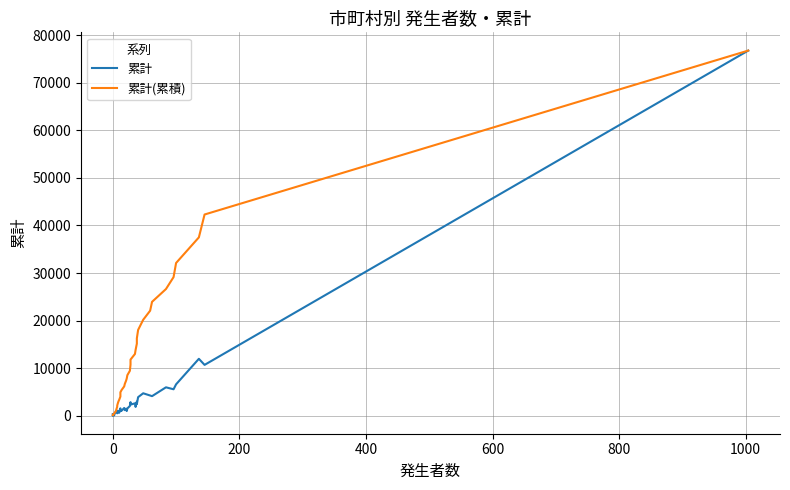

What is the difference between the second highest and minimum values in the 累計(累積) series?

42134.7